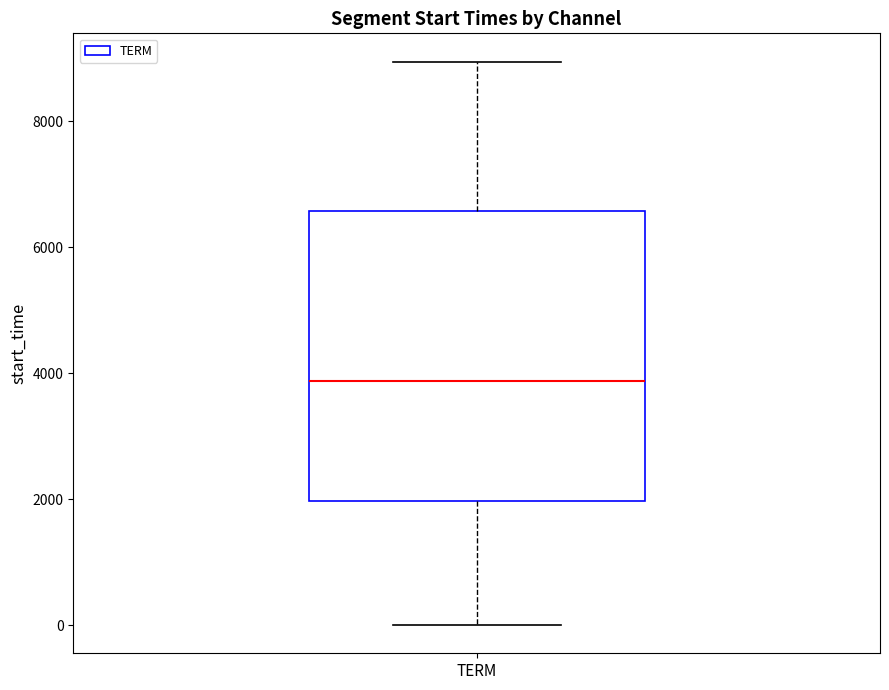

Read this box plot against the y-axis: the position of the median line, the range covered by the box, and the ends of both whiskers. The values are not printed on the chart, so give them approximately, as read against the axis.

median 3800, box 2000 to 6600, whiskers 0 to 9000